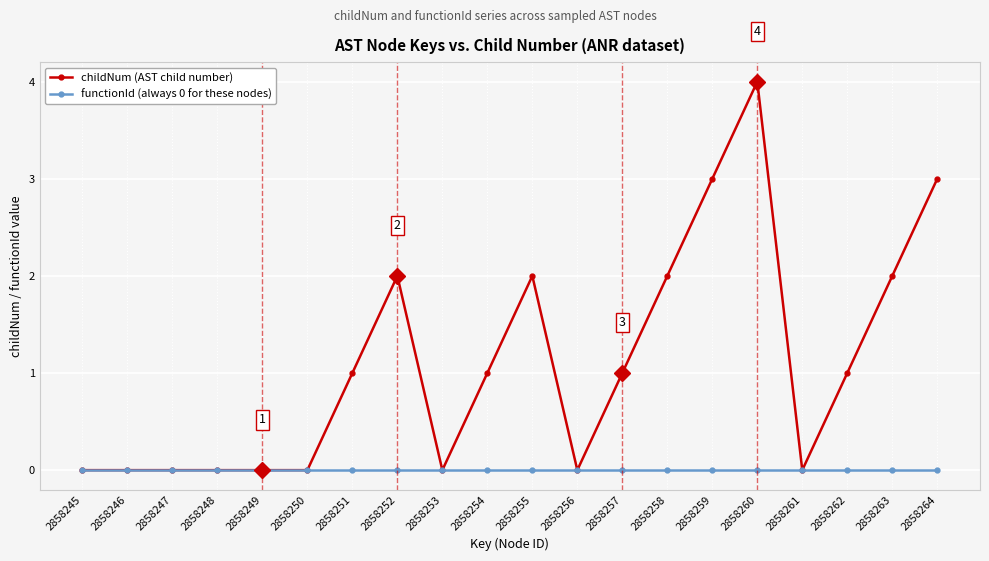

Which category has the highest value across all series?

2858260